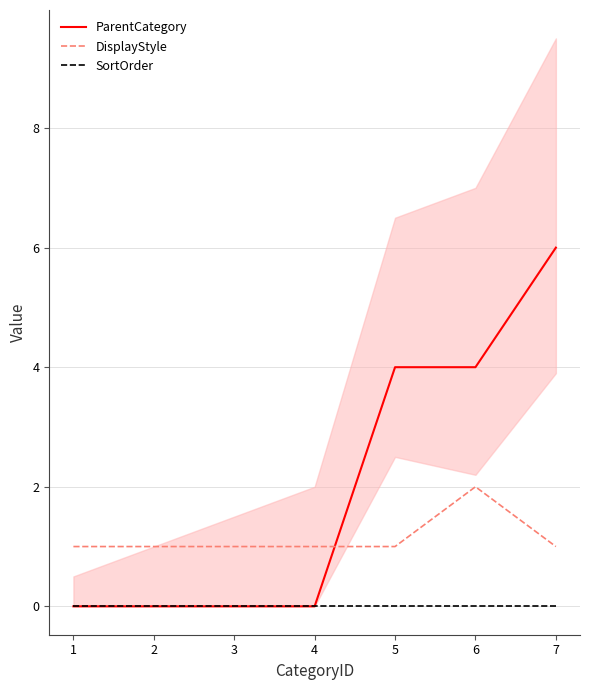

At how many categories does at least one series exceed 2?

3